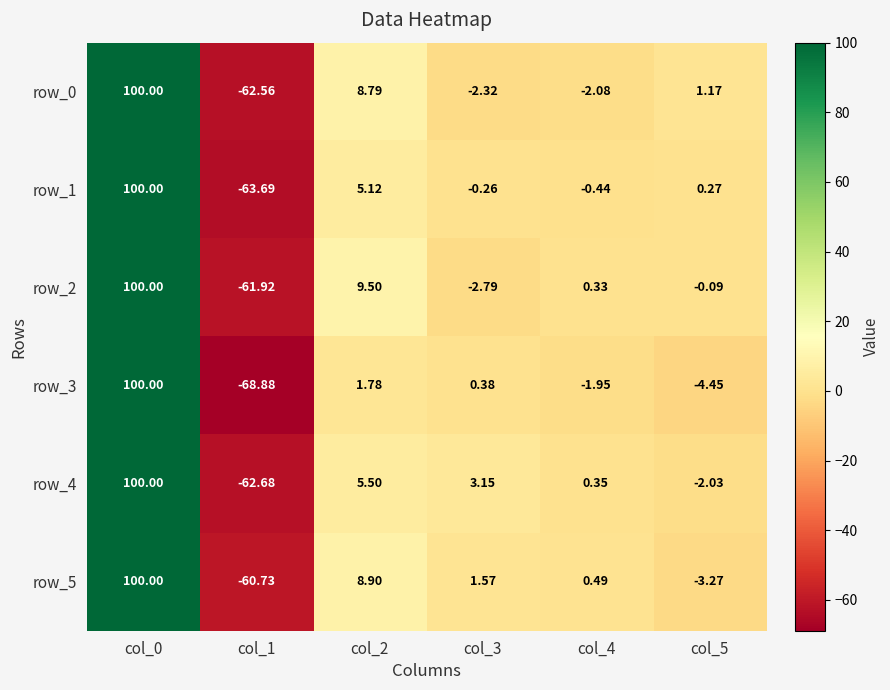

How many positive values does the row_2 series have?

3